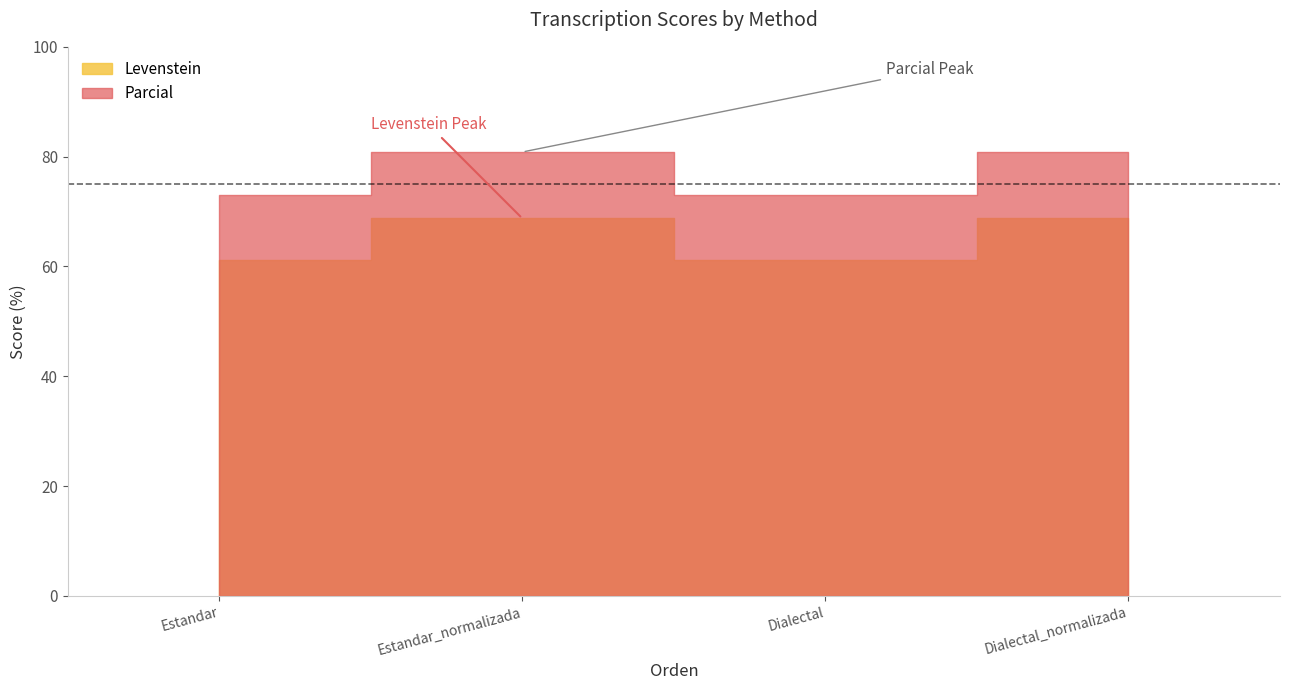

True or false: Parcial has a value of 114.5 at Dialectal_normalizada.

False